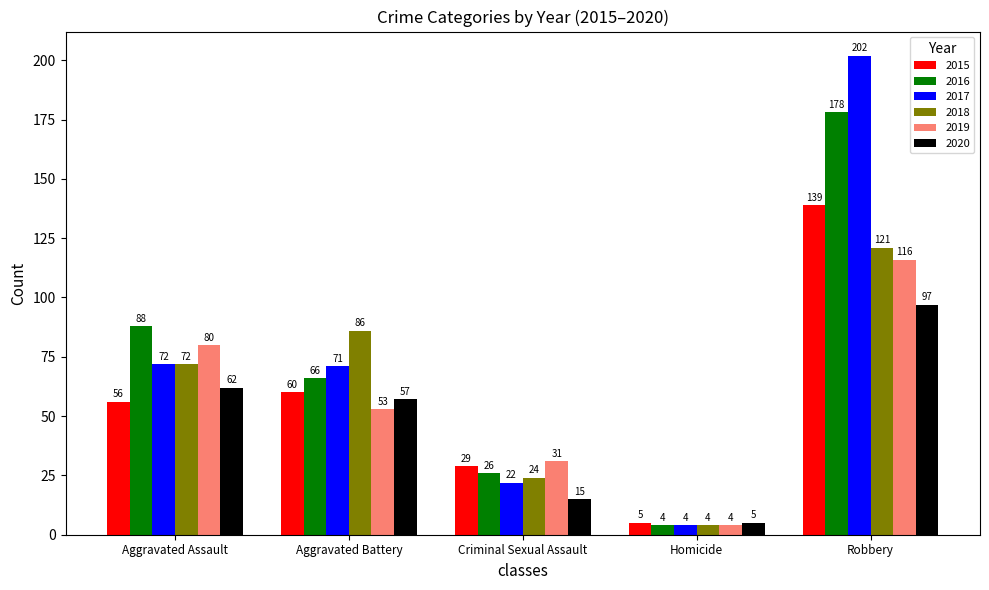

What is the sum of all 2018 values?

307